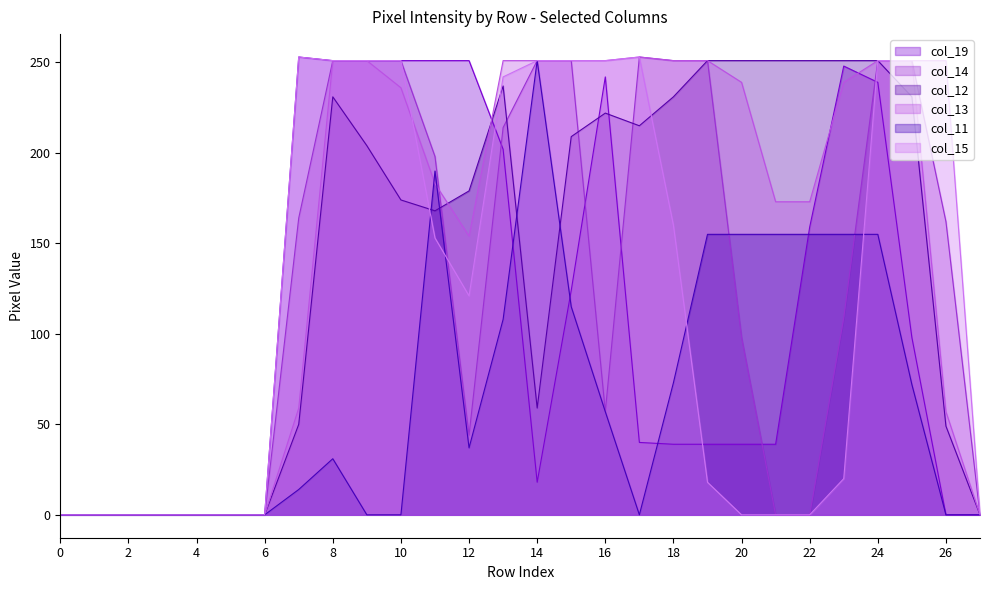

What is the difference between the maximum and minimum values in the col_14 series?

253